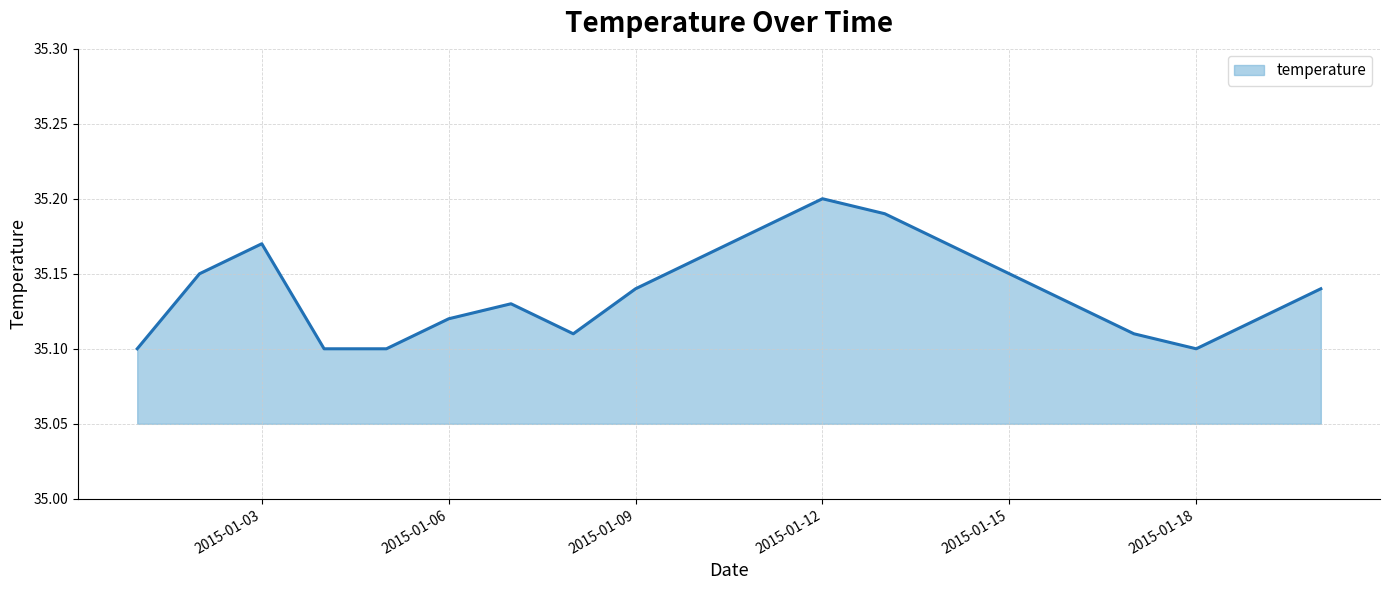

Does the chart have visible grid lines?

Yes